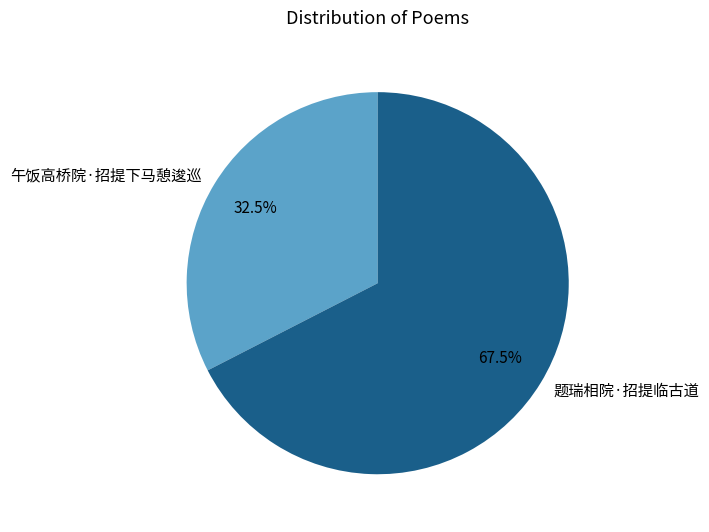

Rank the categories by value from lowest to highest.

午饭高桥院·招提下马憩逡巡, 题瑞相院·招提临古道